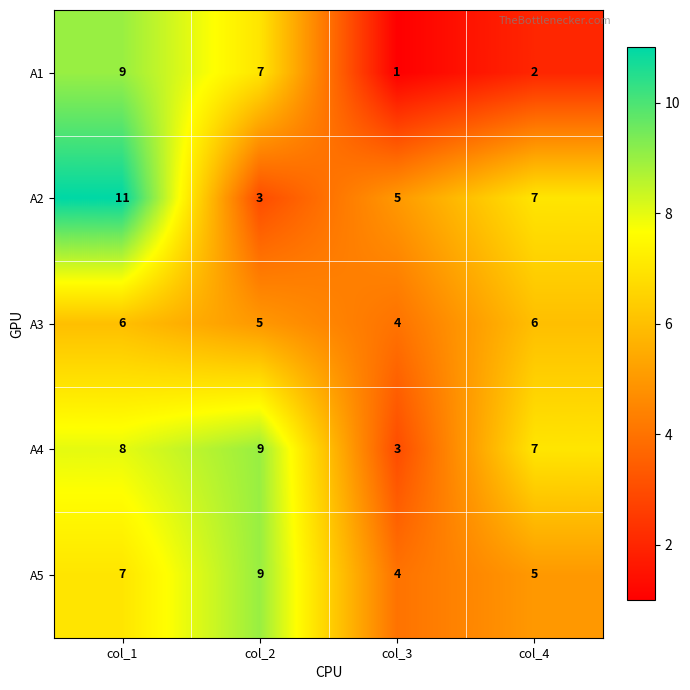

What is the total value across all series at col_1?

41